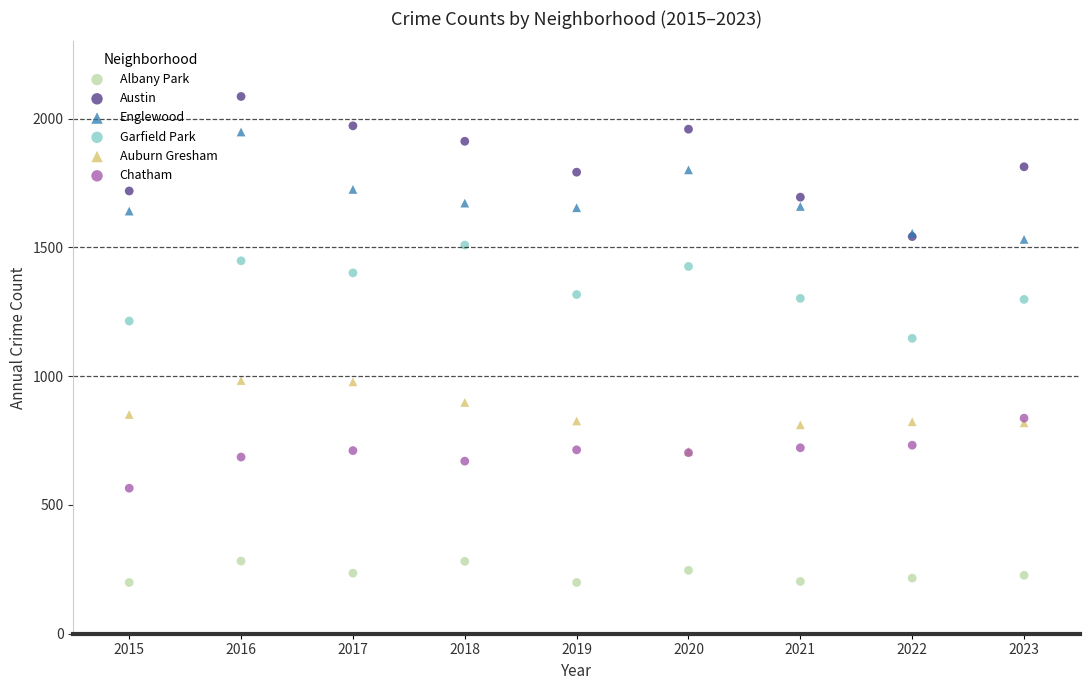

Which series has the widest spread of Y values?

Austin